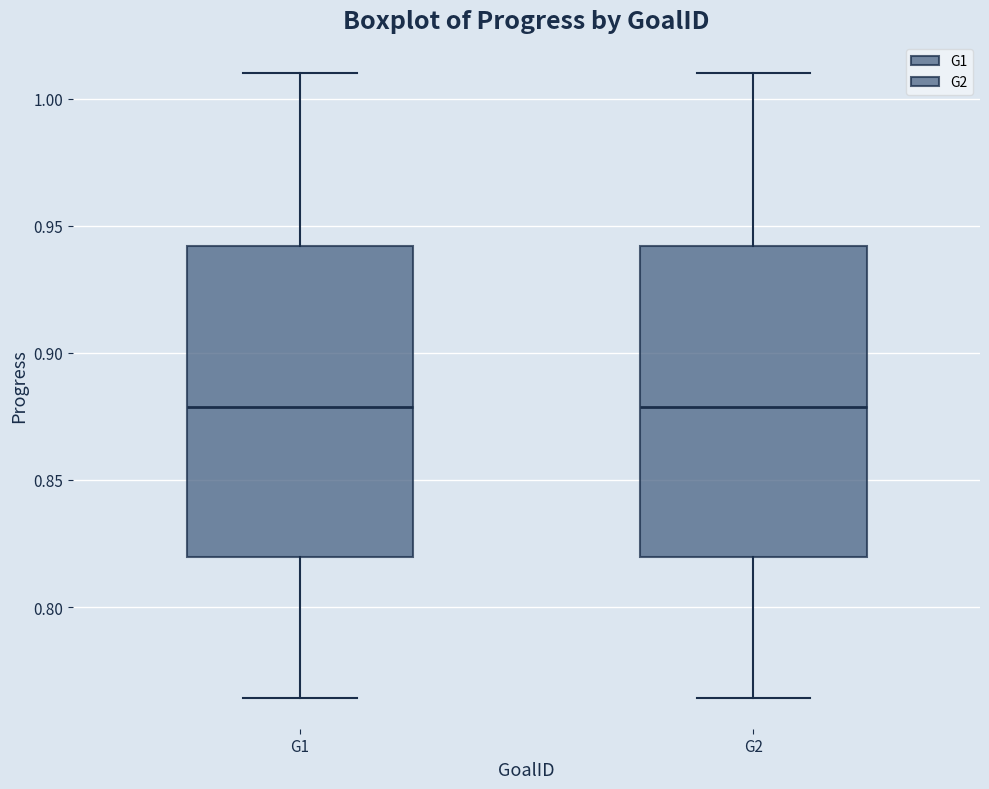

Where does the upper whisker of the box for G2 end on the y-axis? The values are not printed on the chart, so give them approximately, as read against the axis.

1.010